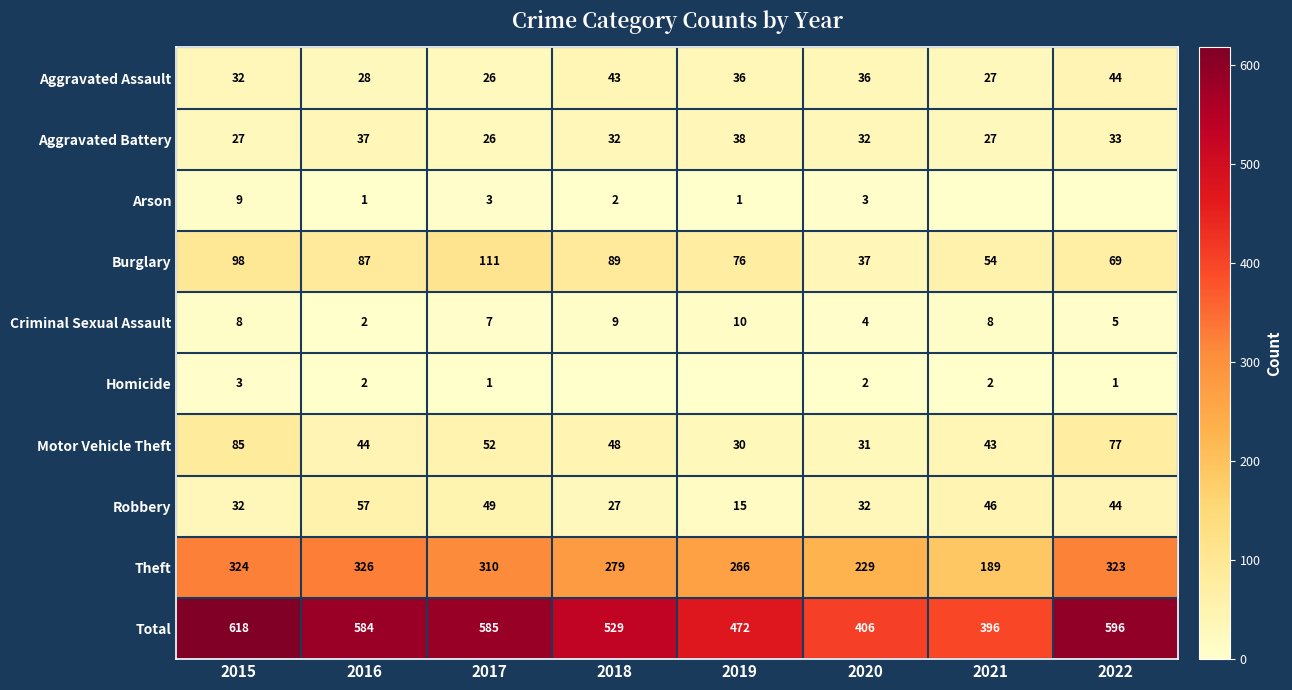

At which category is the sum across all series the highest?

2015